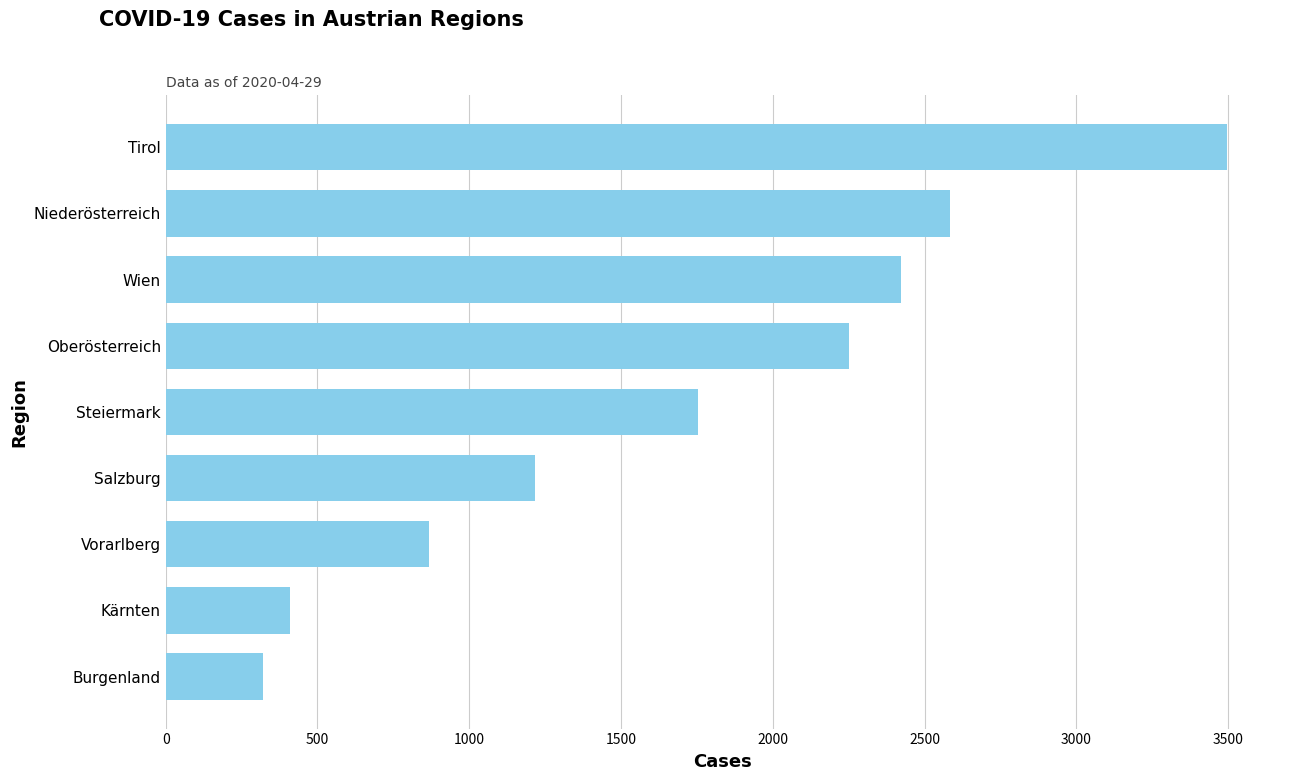

True or false: the data shows 869 at Vorarlberg.

True